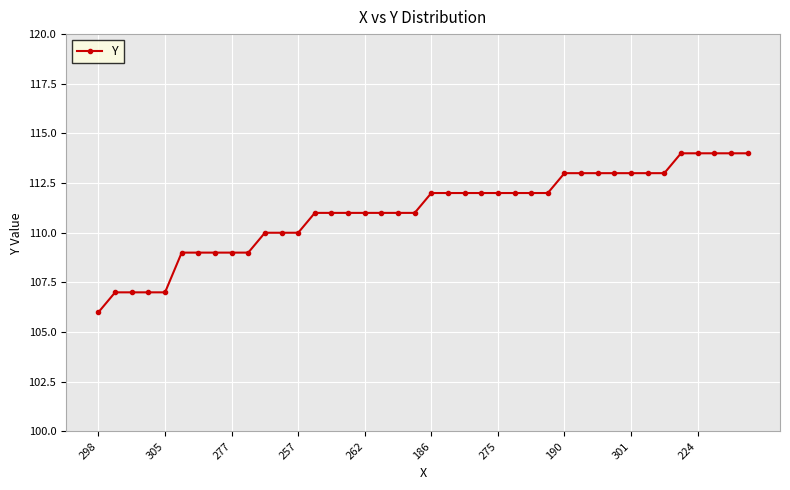

What is the value of the 31st point from the left?

113